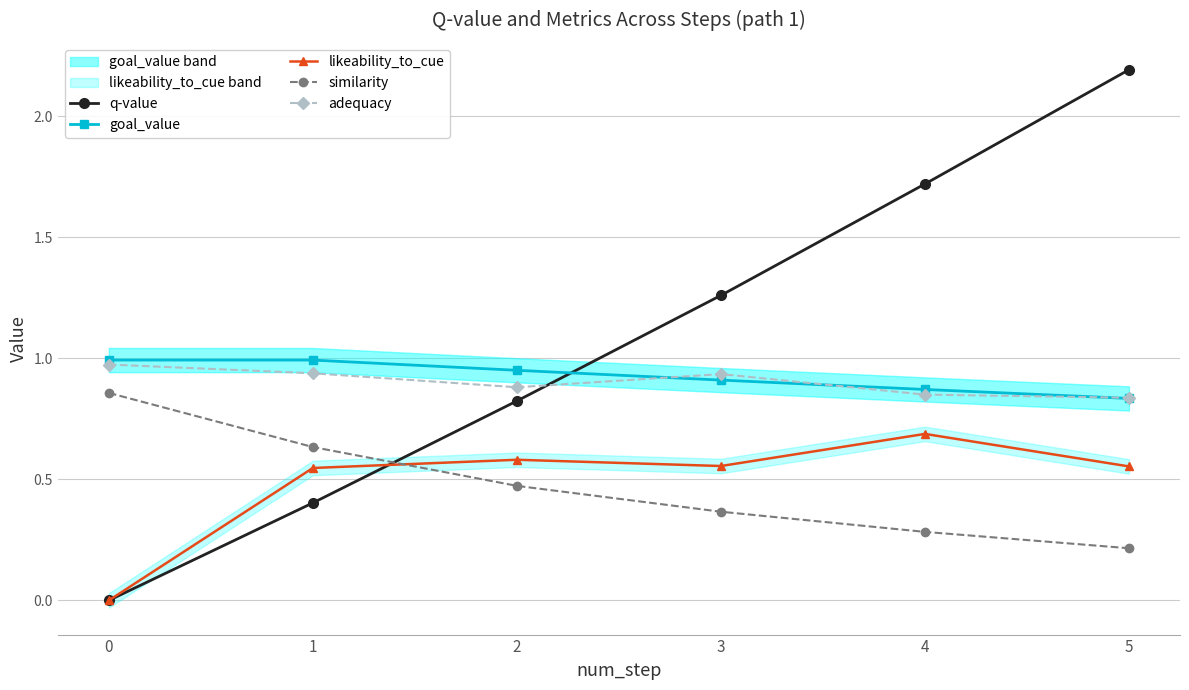

True or false: likeability_to_cue and adequacy cross at least once.

False